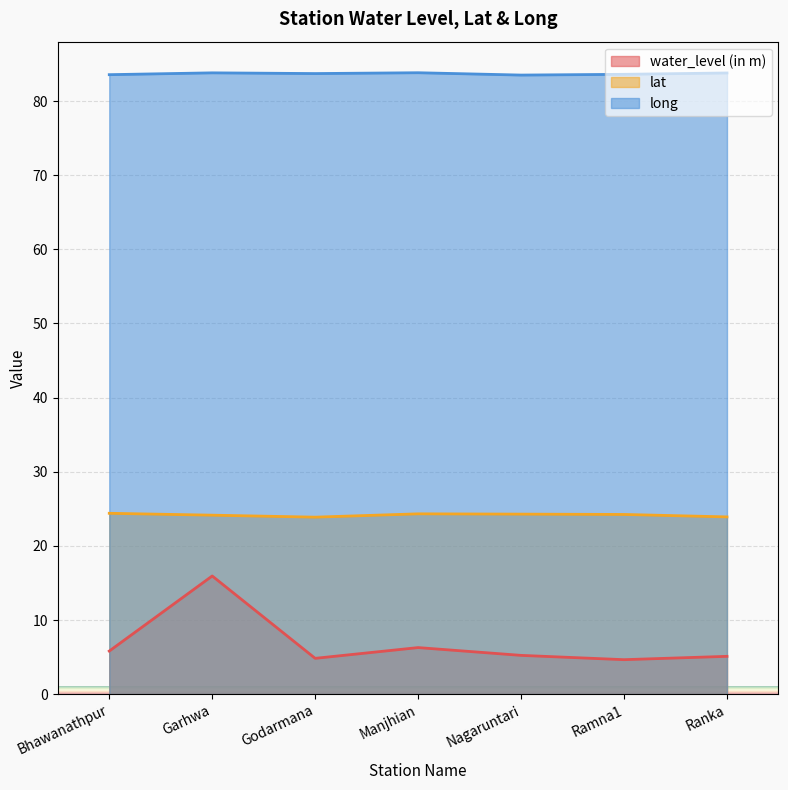

Where is the first local minimum for water_level (in m)?

Godarmana